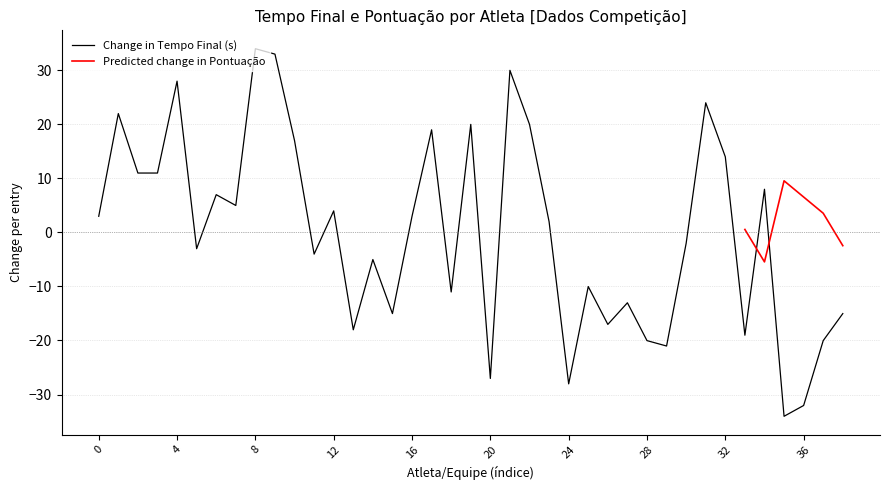

How many points are lower than both their immediate neighbors (excluding endpoints)?

12